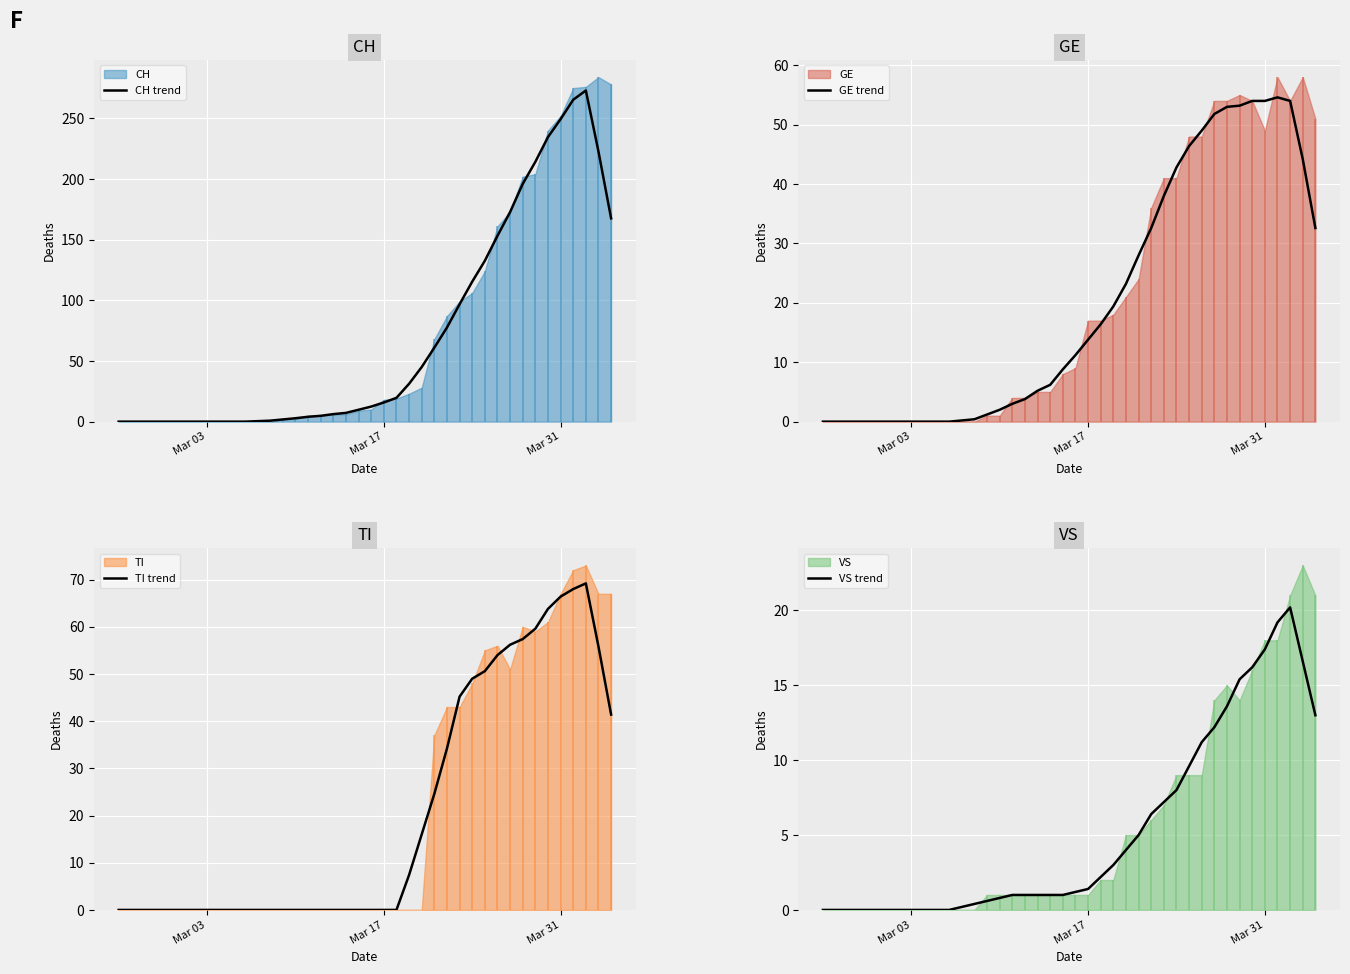

What is the highest value of the CH trend series?

273.0